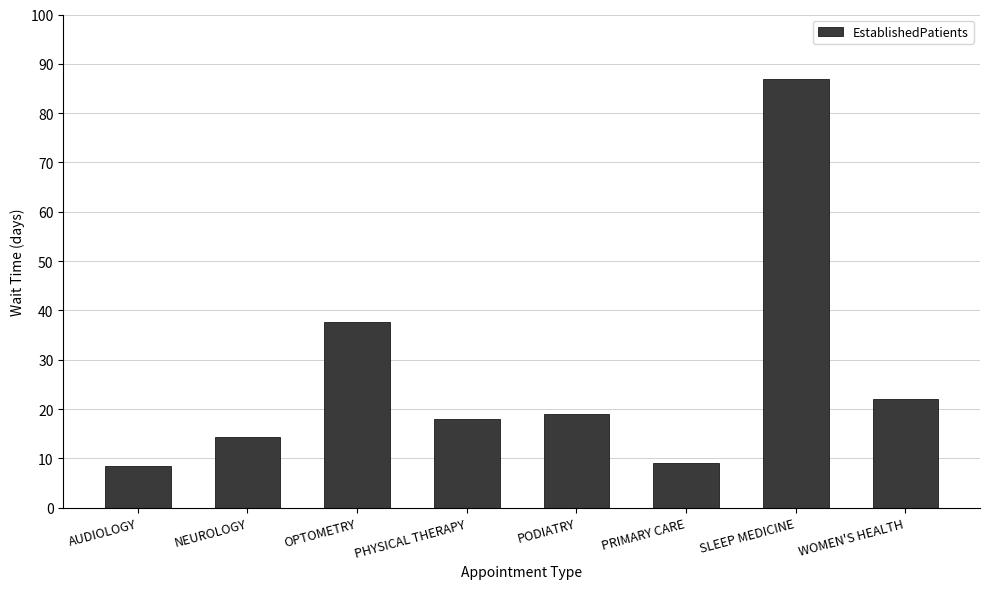

Count the number of data series in this chart.

1